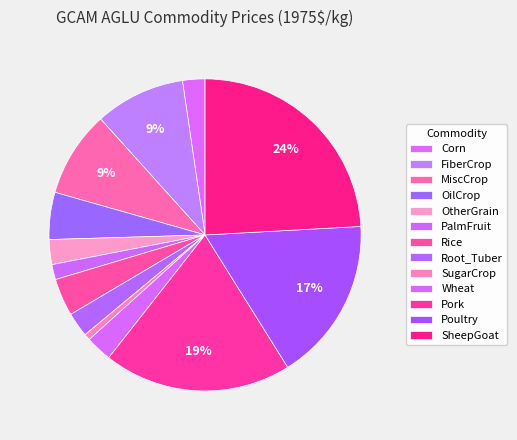

What portion of the pie excludes OtherGrain?

97.4%